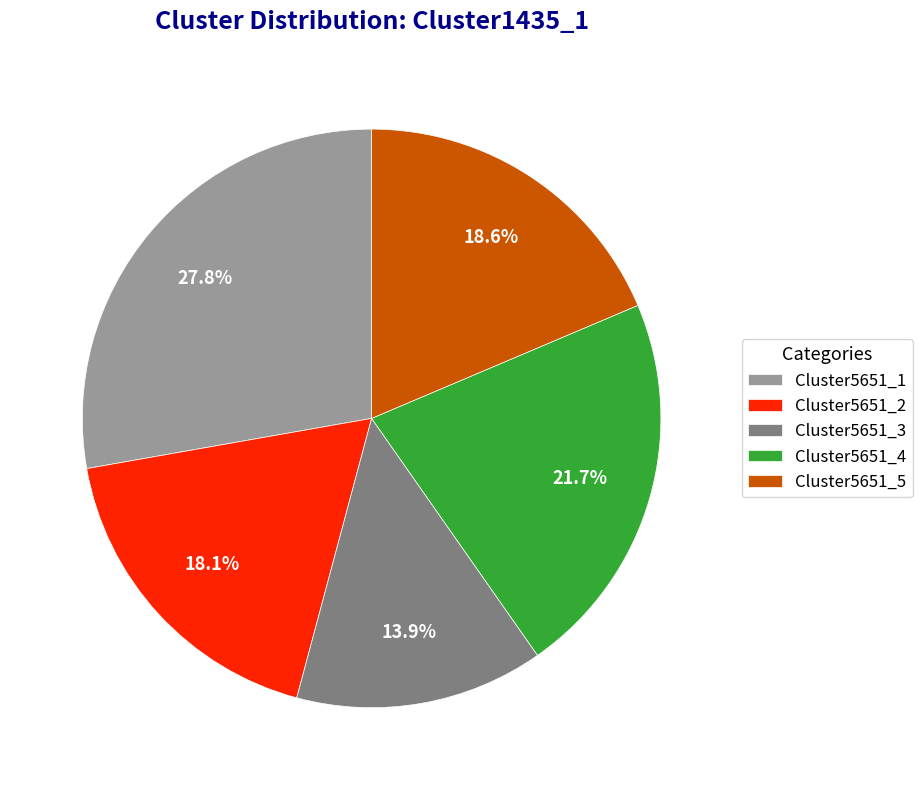

How much of the chart is everything except Cluster5651_1?

72.2%